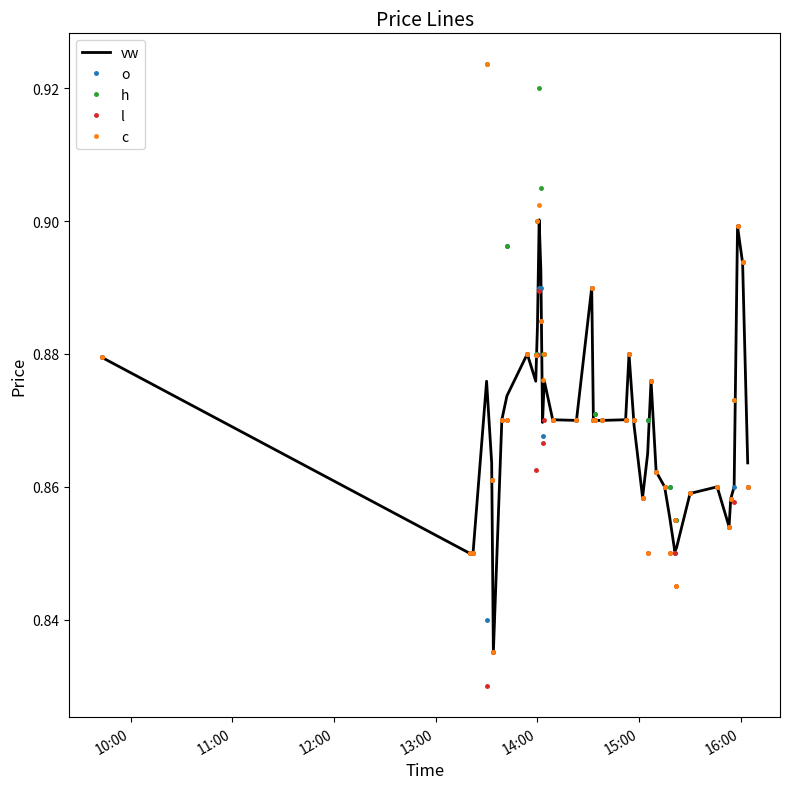

What are all the series names shown in the legend?

vw, o, h, l, c